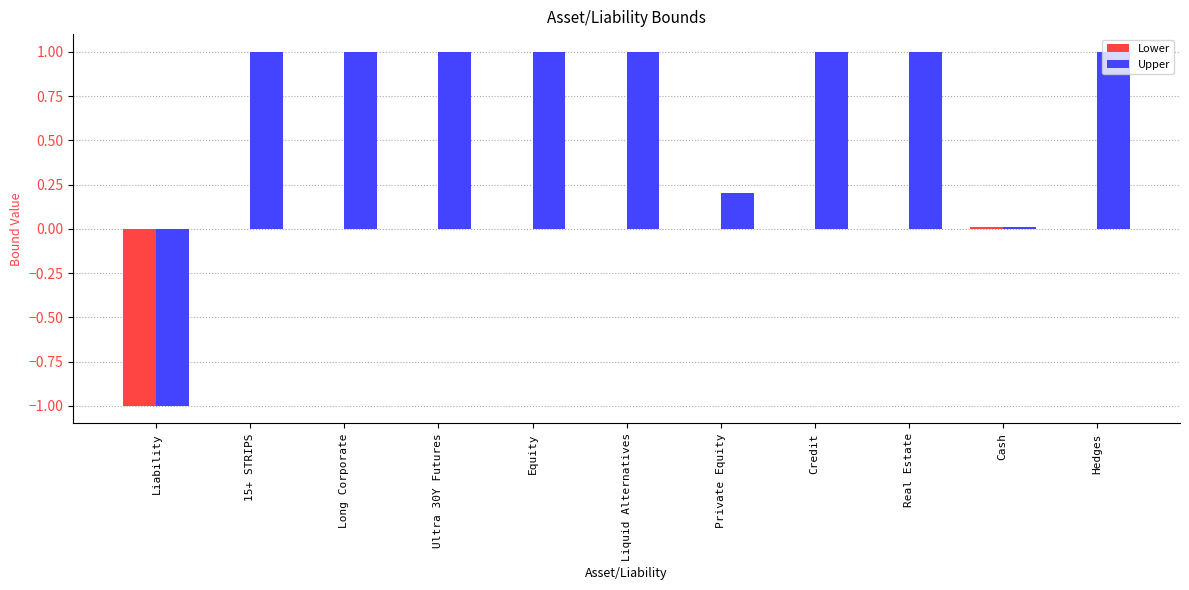

Are the bars grouped side by side (vs. stacked)?

Yes